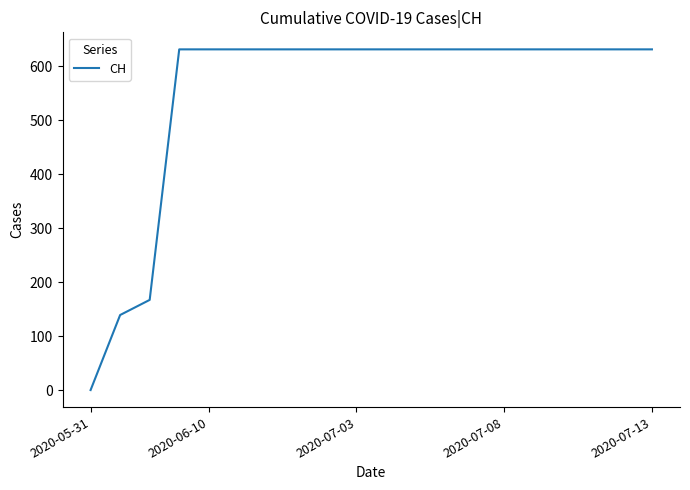

What is the maximum value shown in the chart?

631